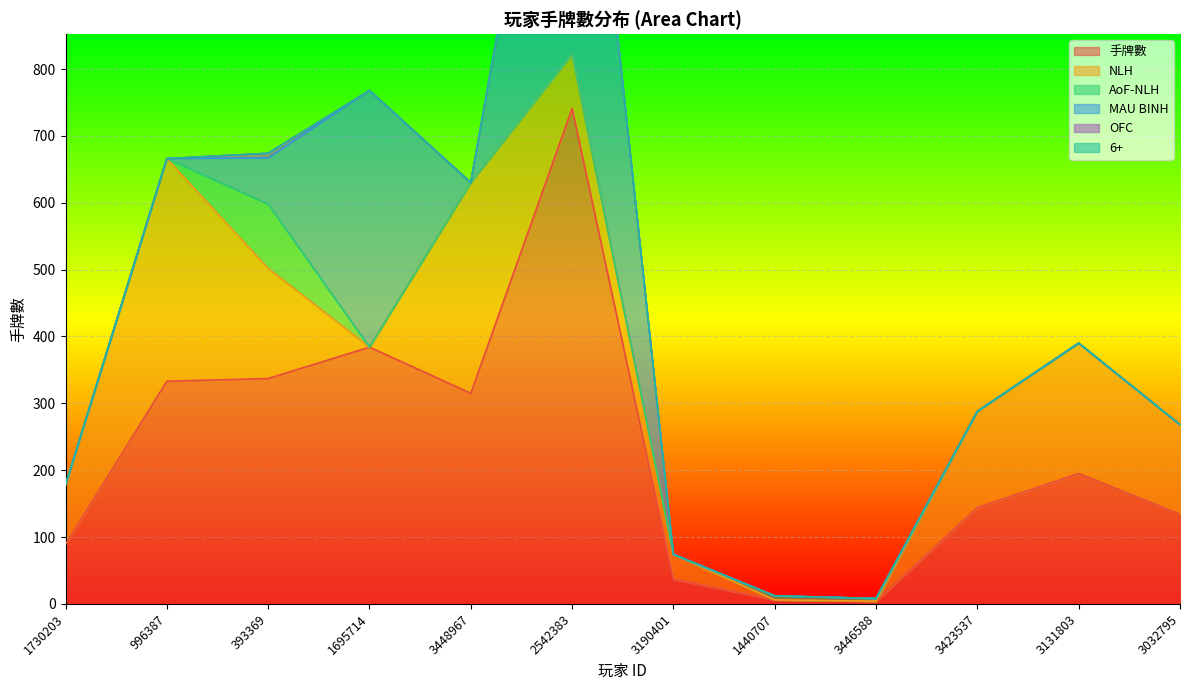

At which label is 手牌數 closest to 372?

1695714